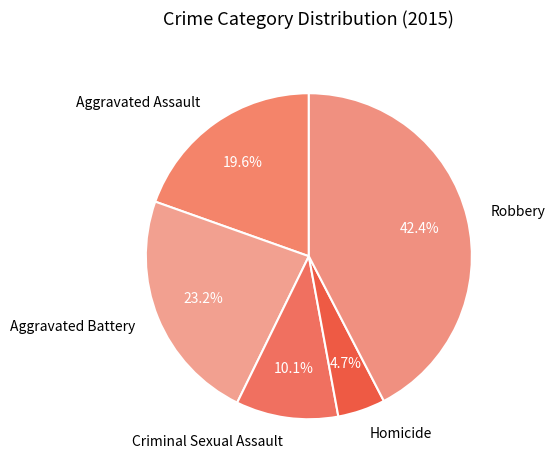

Is there a majority slice in this chart?

No